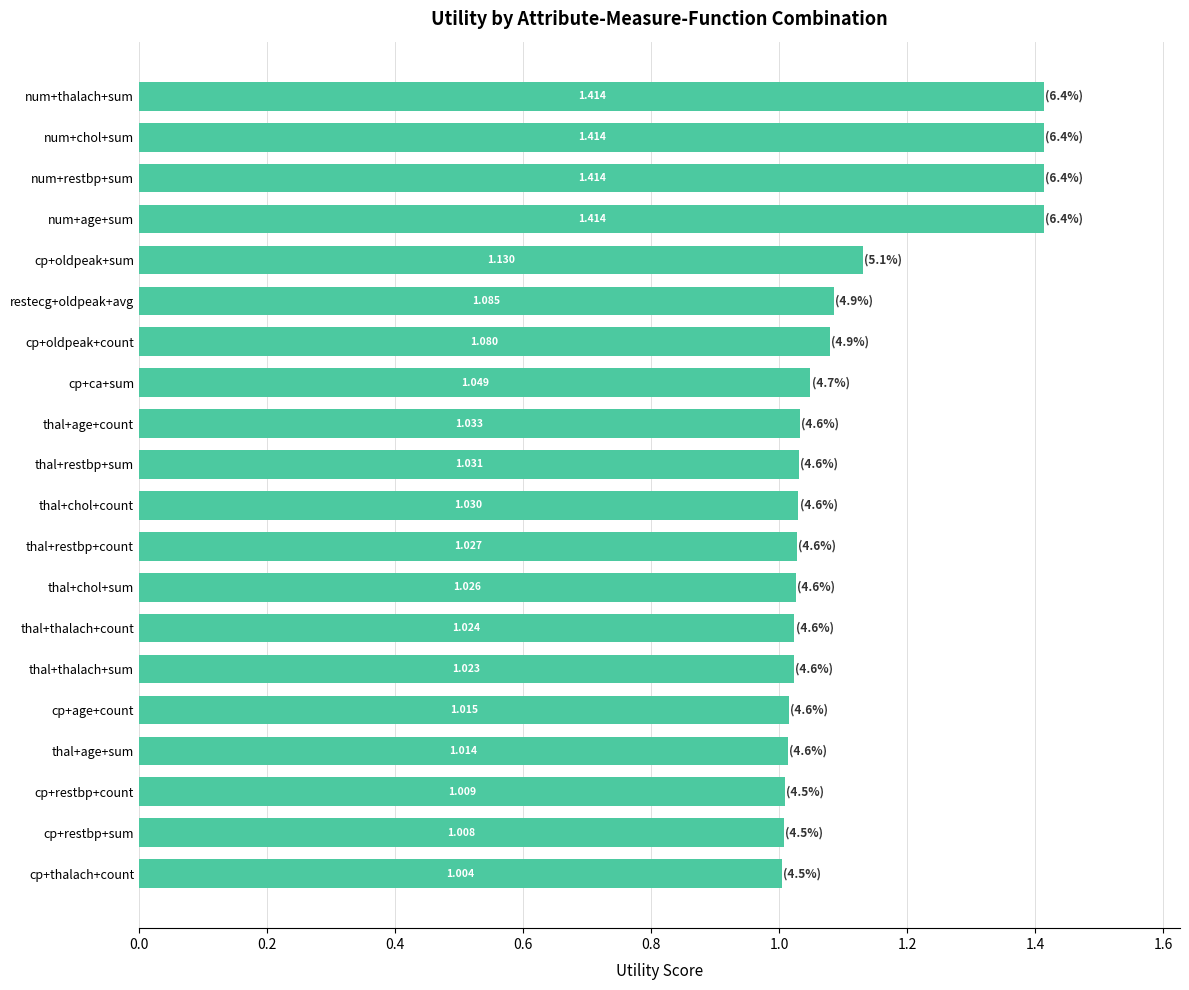

Which has a higher value, thal+restbp+sum or thal+age+count?

thal+age+count